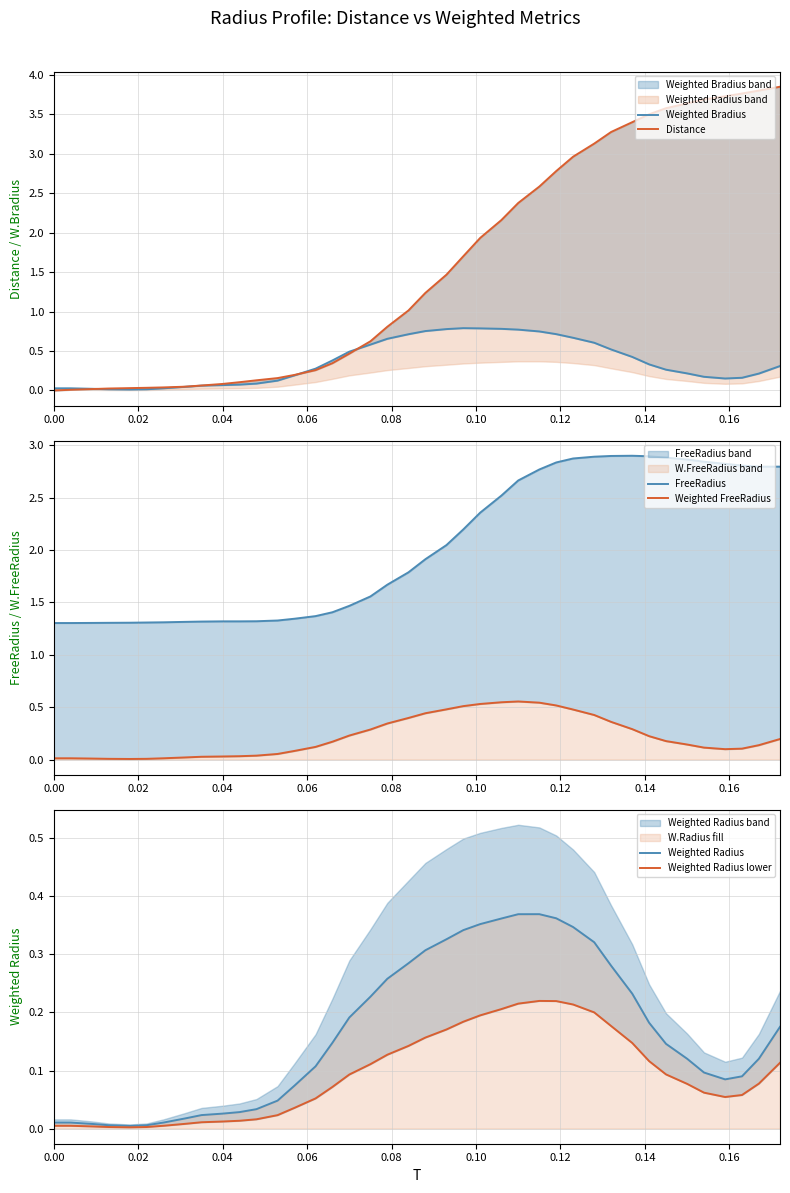

Which series has the largest range (max minus min)?

Distance